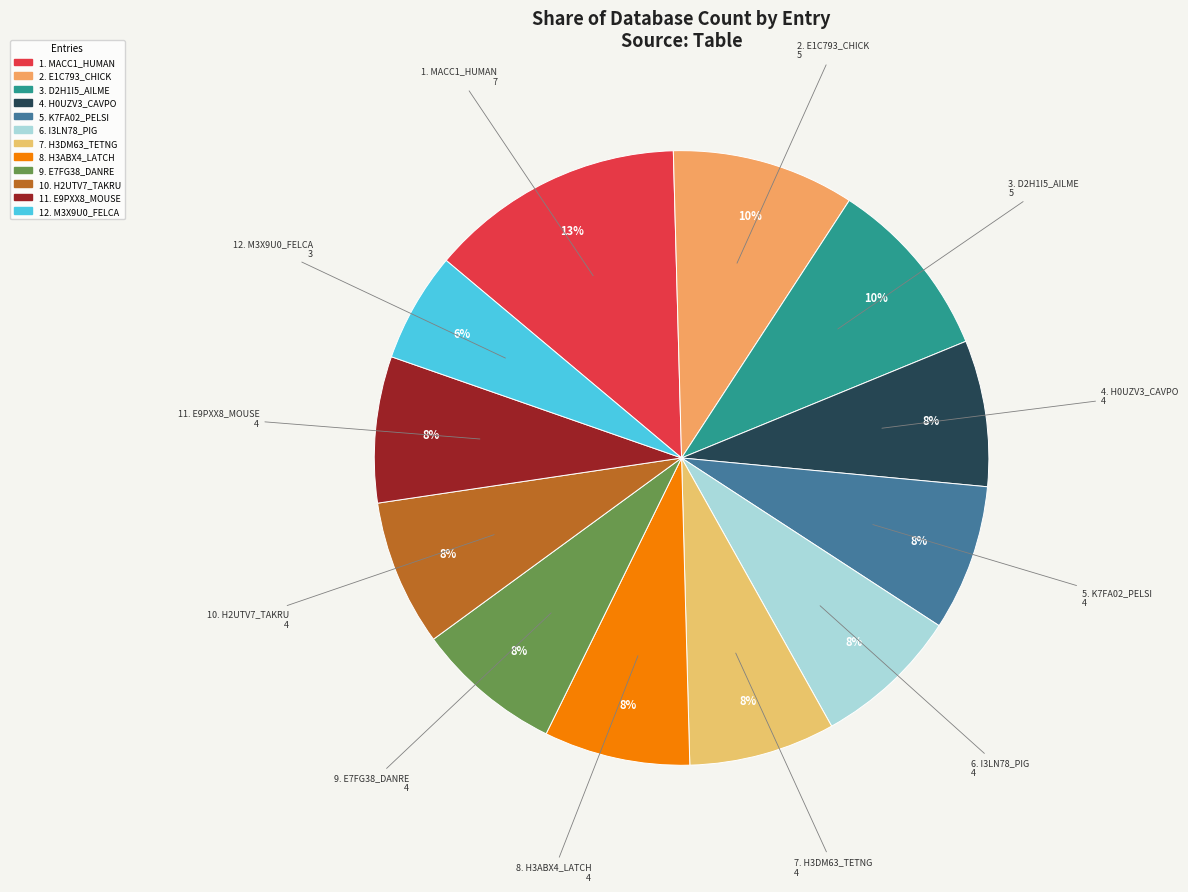

Is there a majority slice in this chart?

No